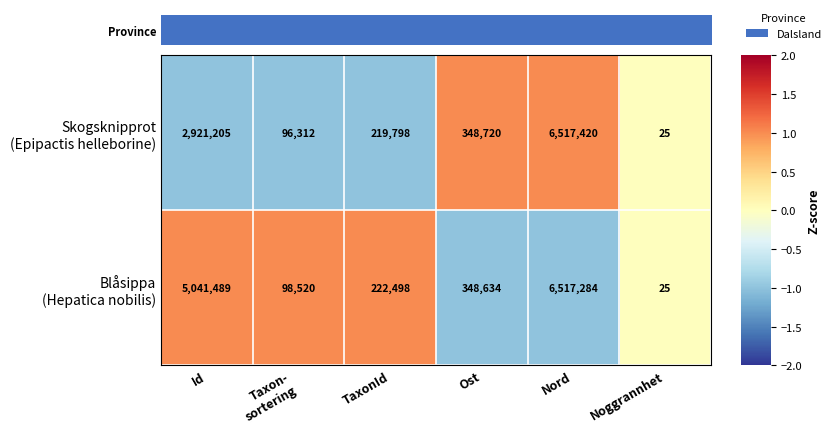

What is the total value across all series at TaxonId?

442296